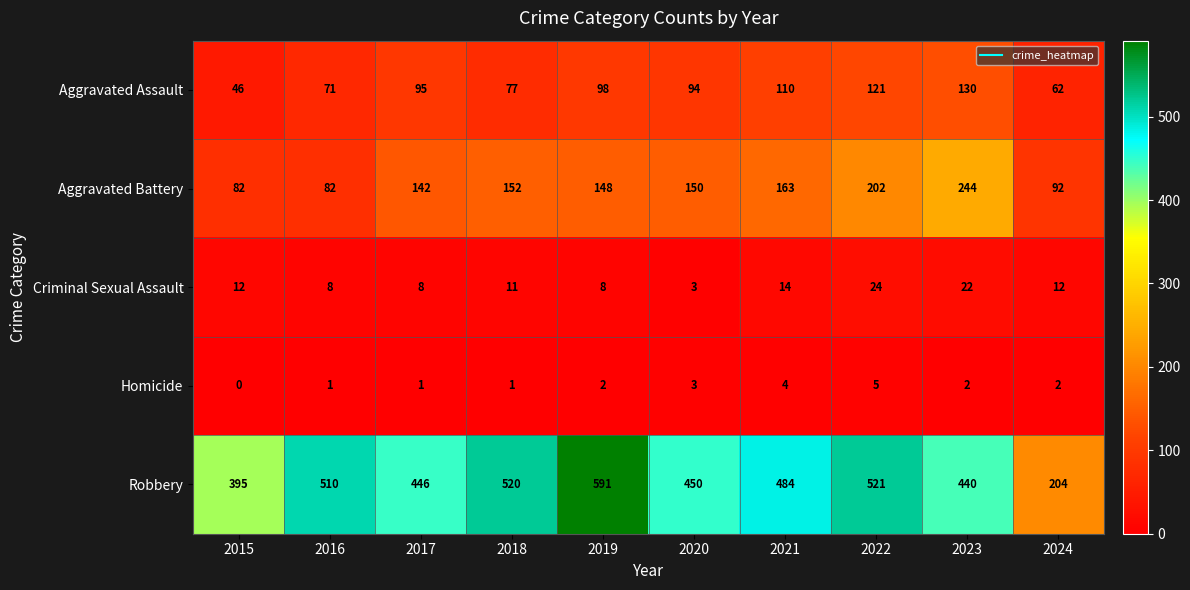

What is the maximum value for Criminal Sexual Assault?

24